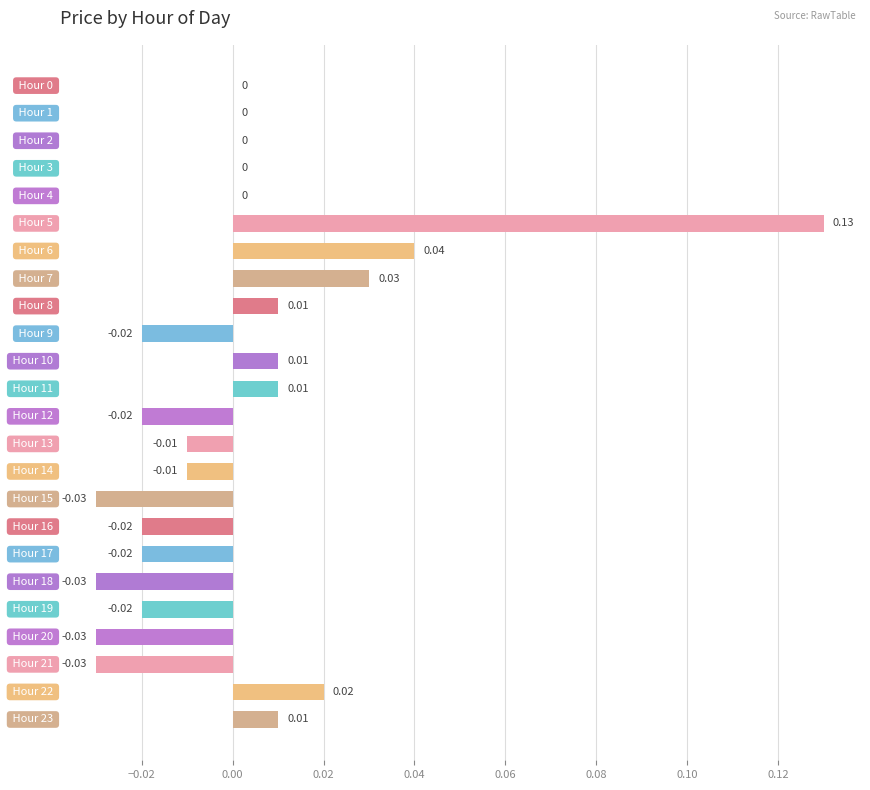

Are the bars horizontal?

Yes